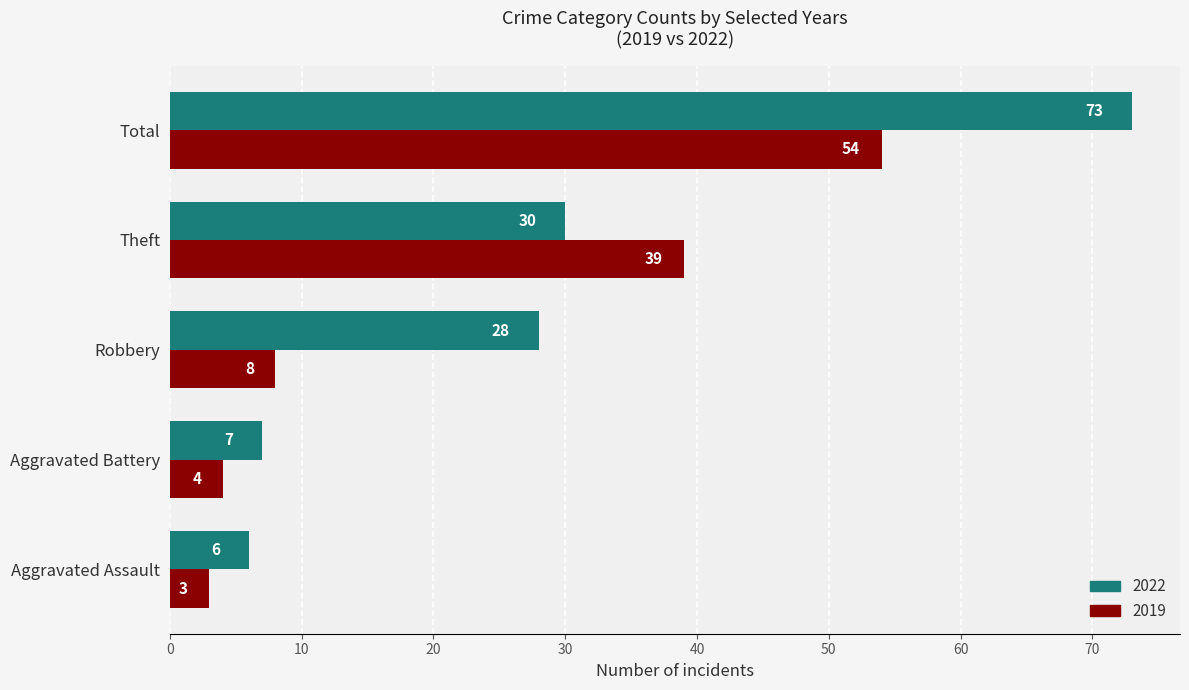

Rank the series at Total from highest to lowest value.

2022, 2019